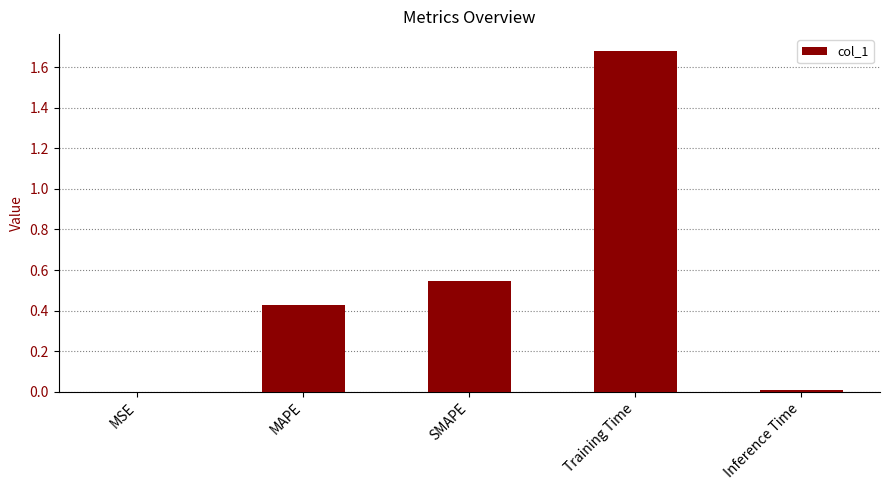

Which label corresponds to the largest value in the chart?

Training Time